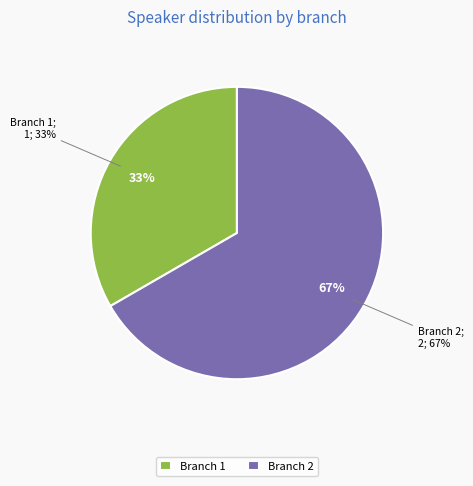

What percentage do Branch 2 and Branch 1 together represent?

100.0%